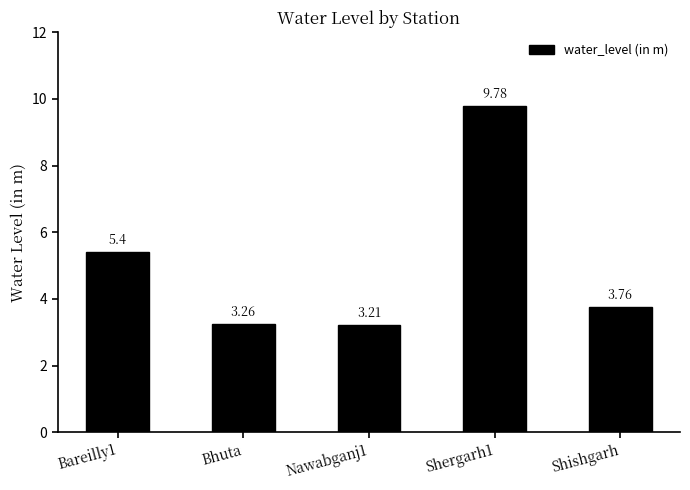

What is the label of the 1st bar from the right?

Shishgarh